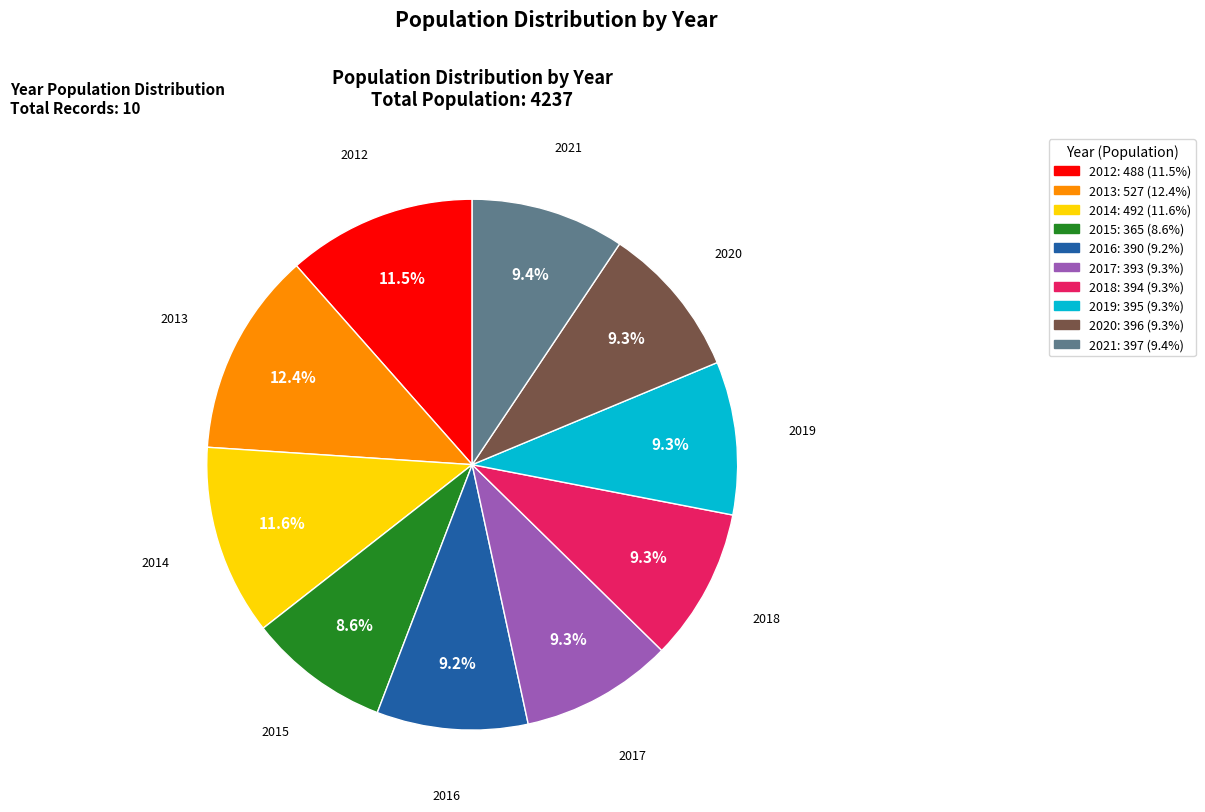

Does any single category account for the majority?

No